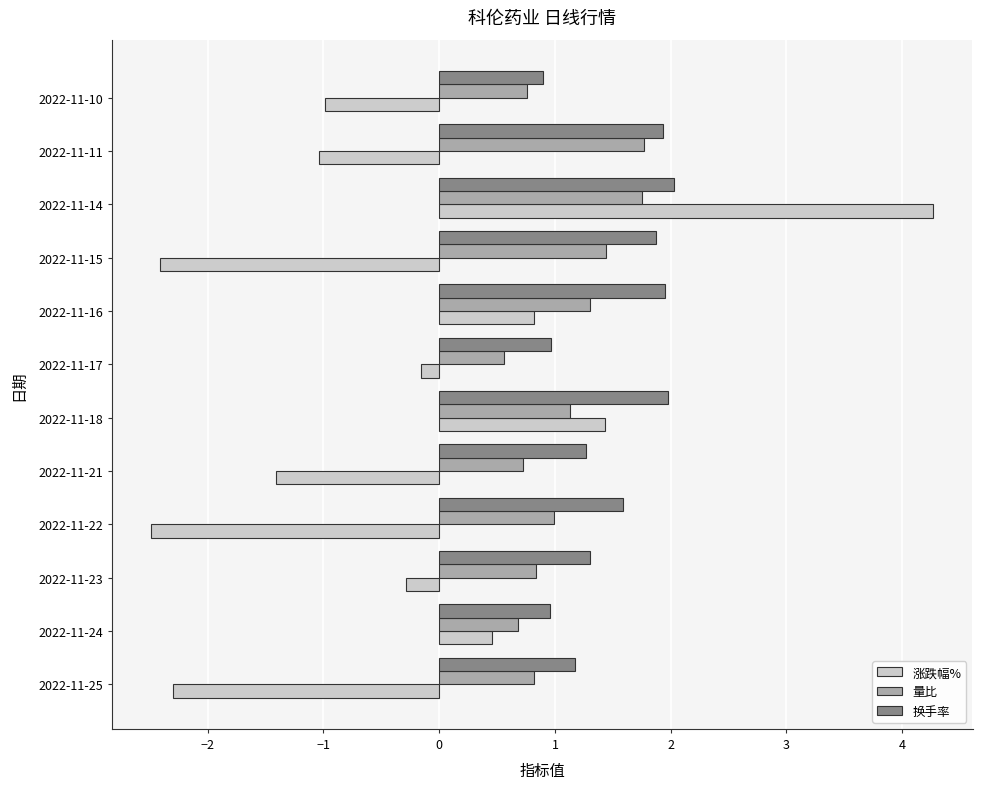

True or false: 换手率 has a value of 1.3 at 2022-11-21.

True